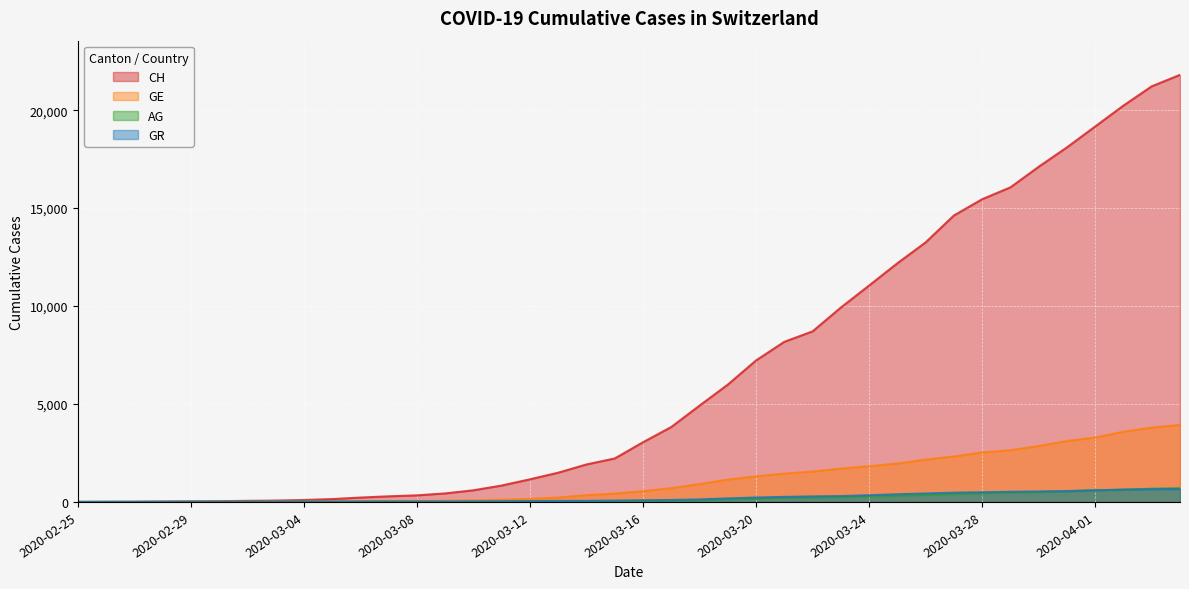

Is the value of CH at 2020-03-18 greater than the value of GE at 2020-03-13?

Yes